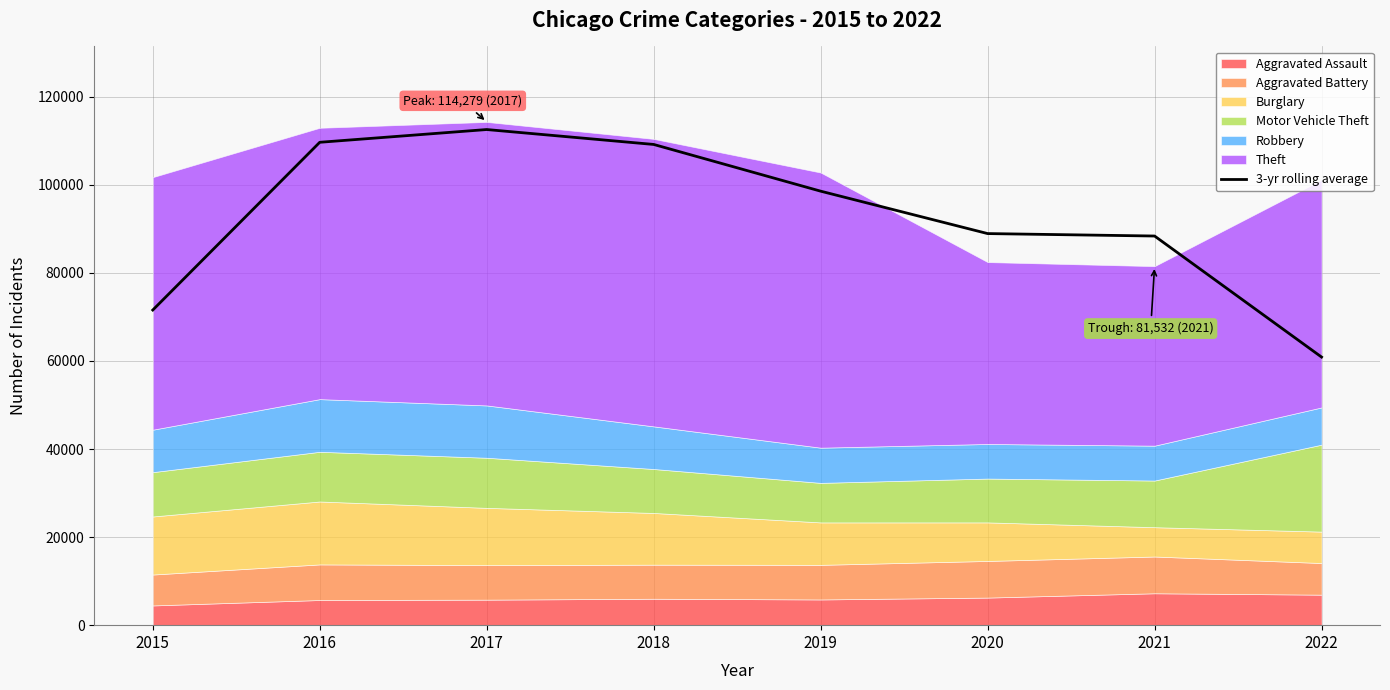

Which label corresponds to the smallest value in the chart?

2022